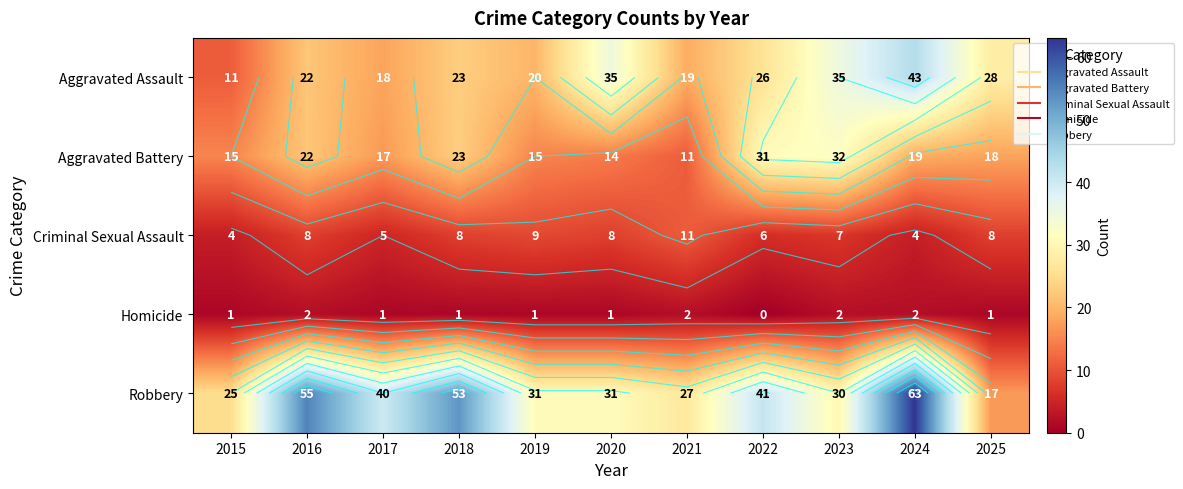

Which category has the lowest value in the Aggravated Assault series?

2015